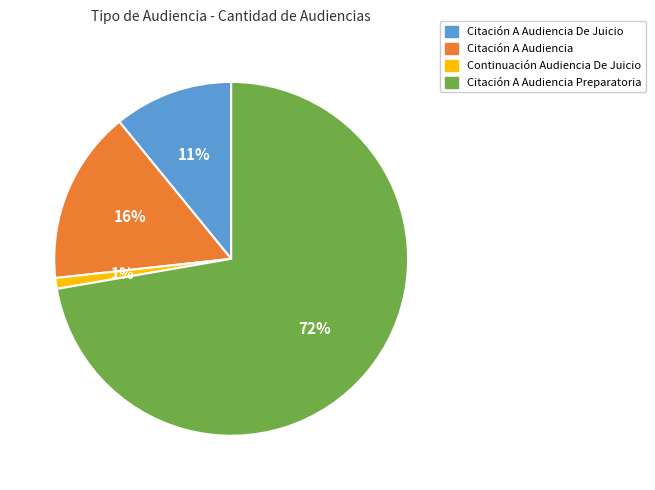

Which category has the smallest portion of the pie?

Continuación Audiencia De Juicio